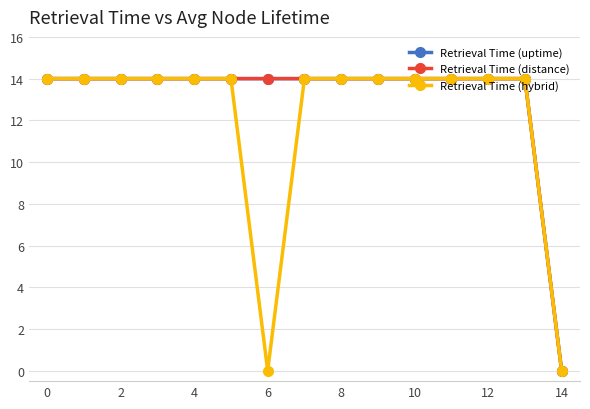

True or false: Retrieval Time (uptime) and Retrieval Time (hybrid) intersect in this chart.

False